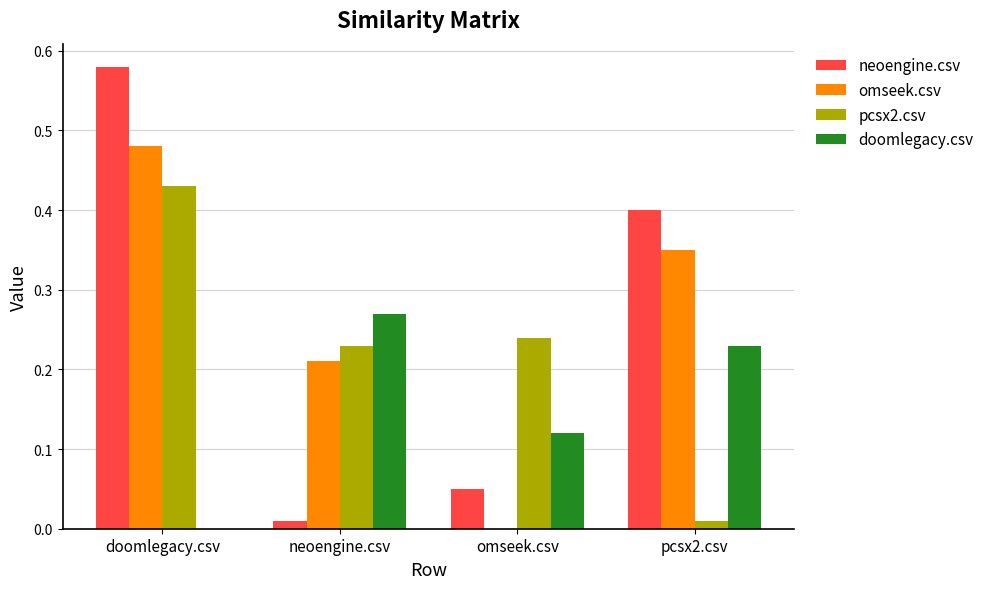

The value of neoengine.csv at neoengine.csv is 0.0. True or false?

True